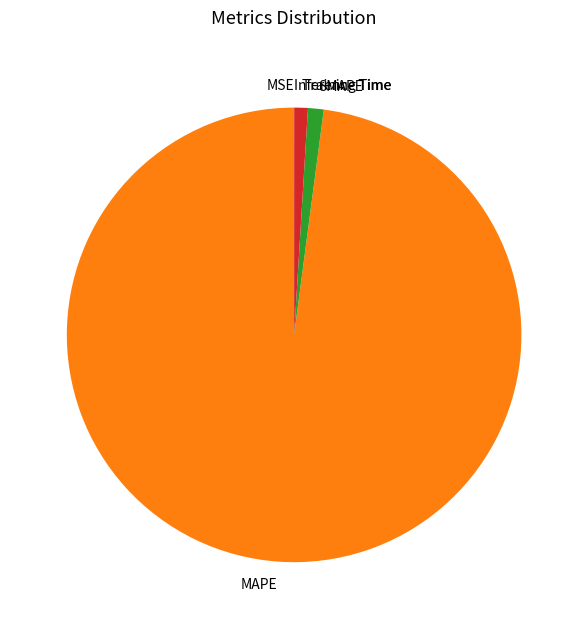

Does any single category account for the majority?

Yes